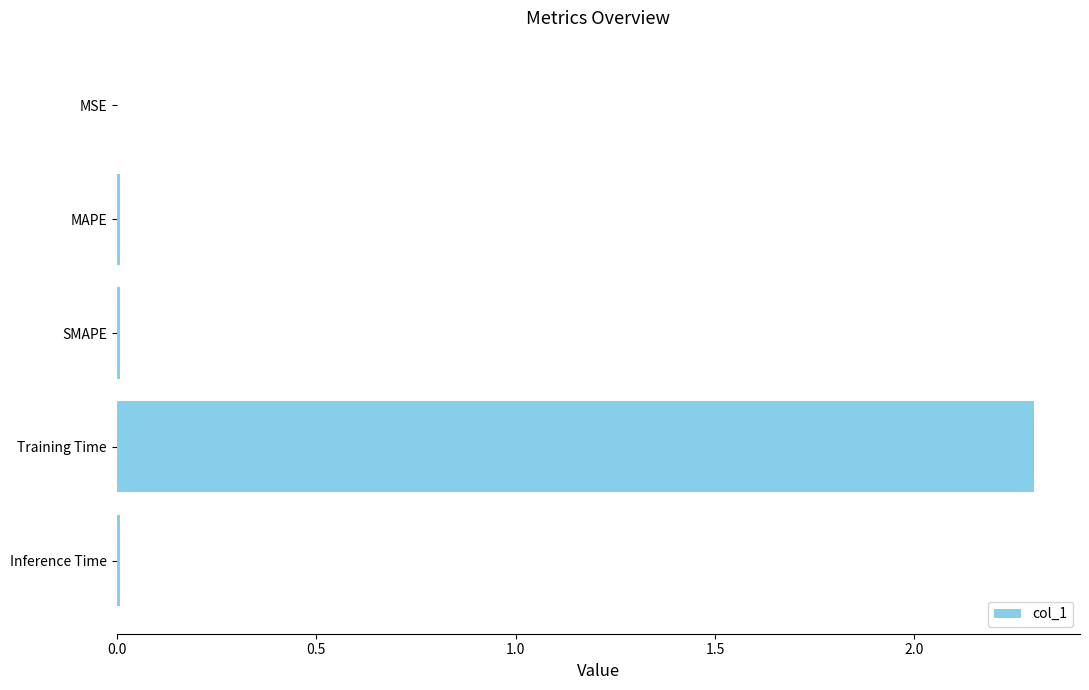

Which category has the highest value across all series?

Training Time